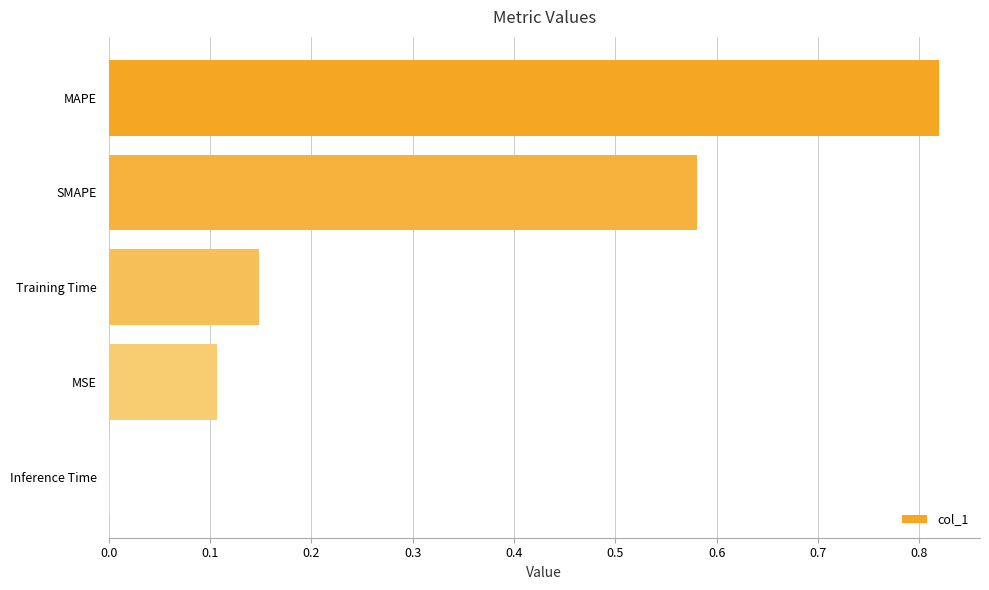

What is the change in value from MAPE to Training Time?

-0.7